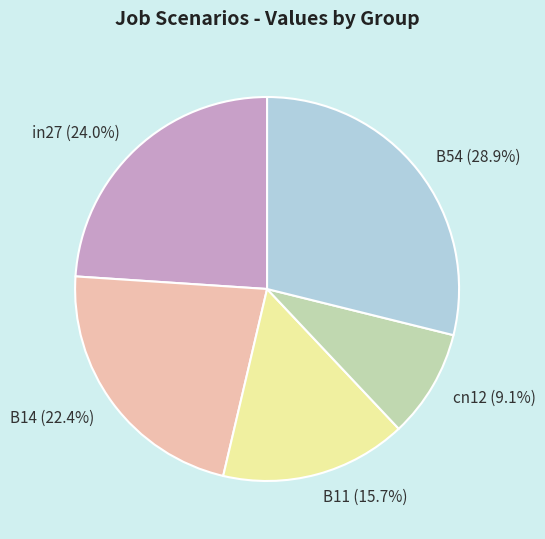

How much of the chart is everything except B54?

71.1%